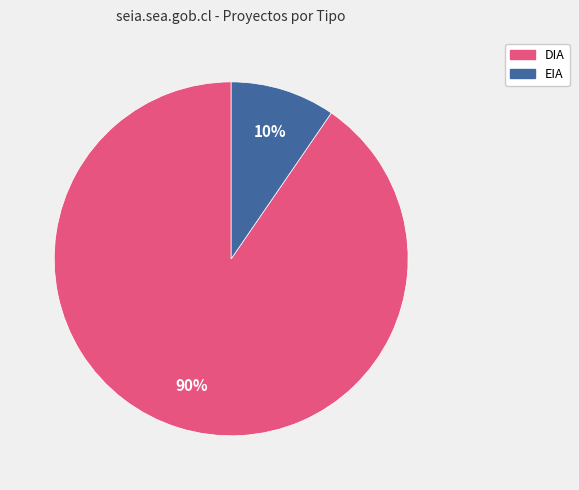

How many segments does this pie chart have?

2